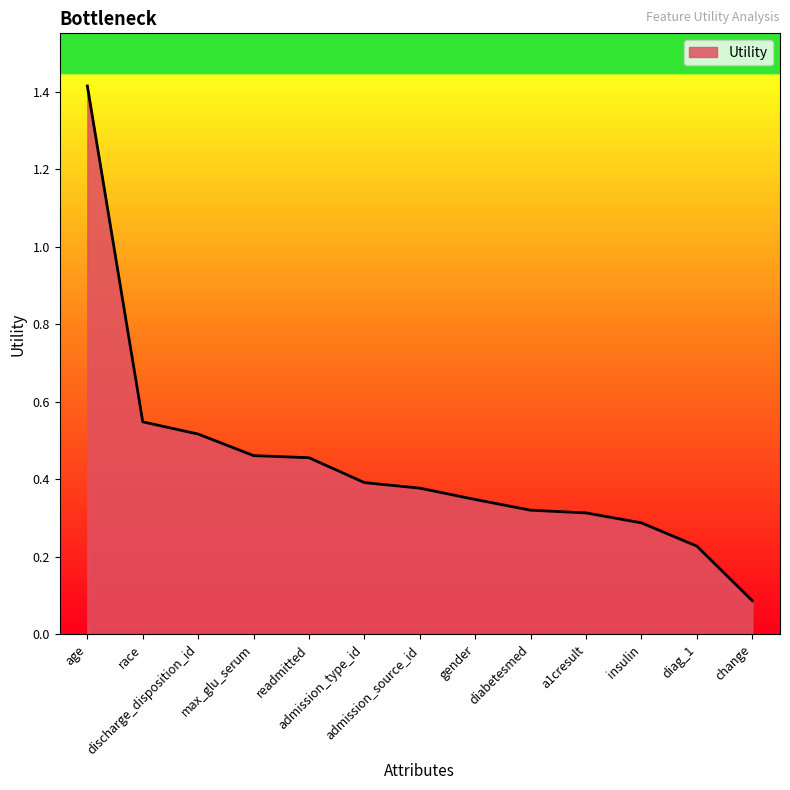

What is the sum of all values?

5.7